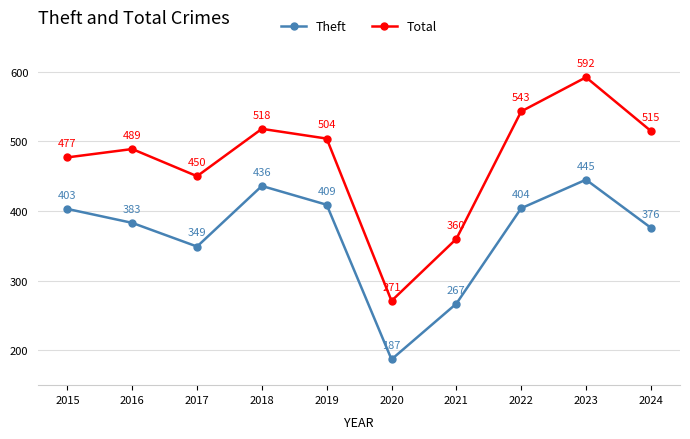

True or false: Theft and Total intersect in this chart.

False